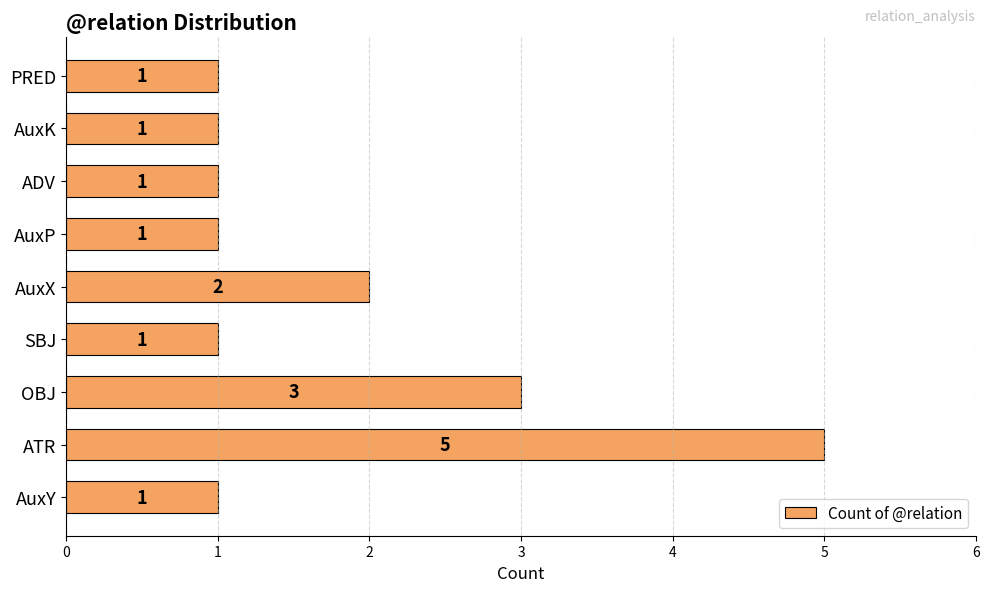

Reading top to bottom, transcribe all the data shown in this chart.

1	1	1	1	2	1	3	5	1